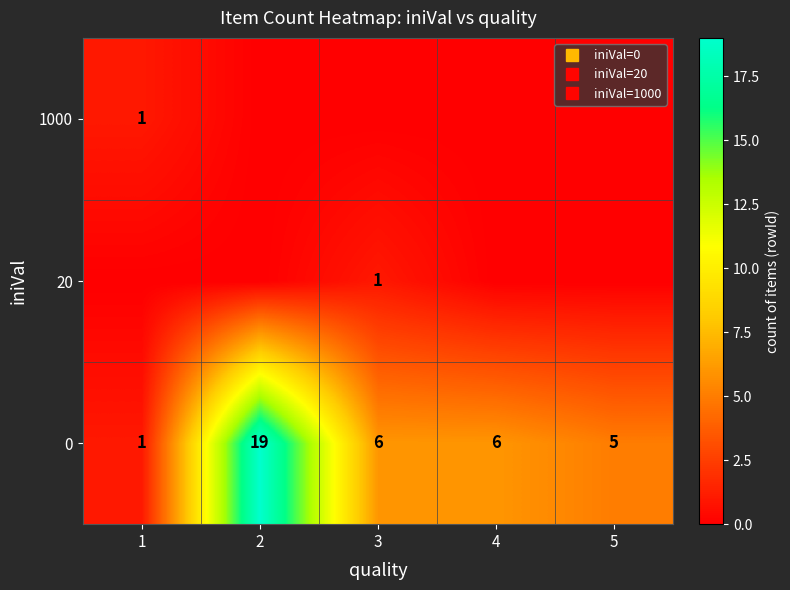

At how many categories does at least one series exceed 11?

1